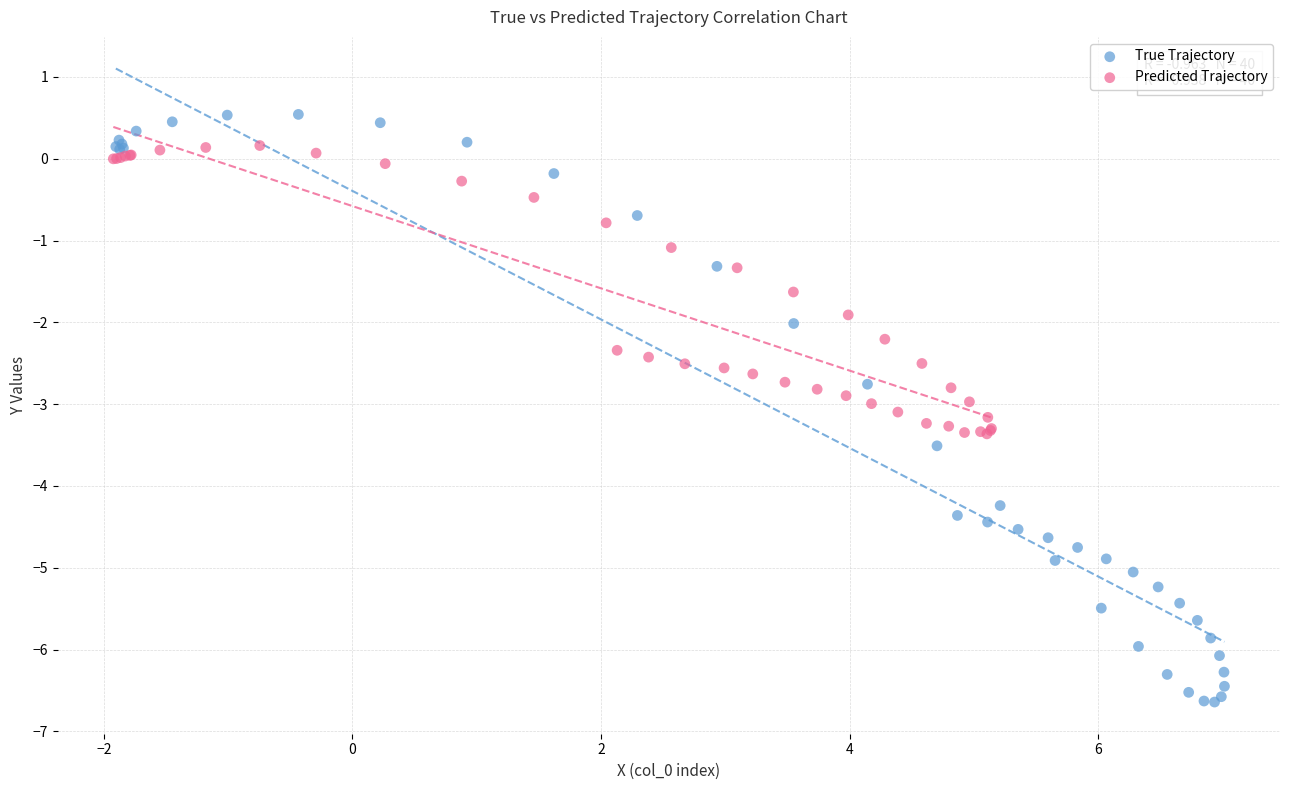

Which series contains the highest Y value?

True Trajectory